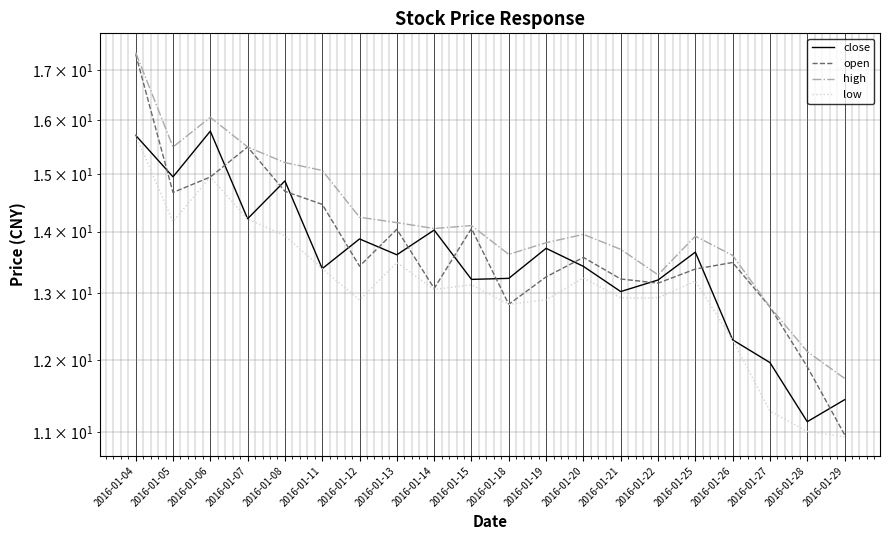

At which category does the chart reach its peak across all series?

2016-01-04